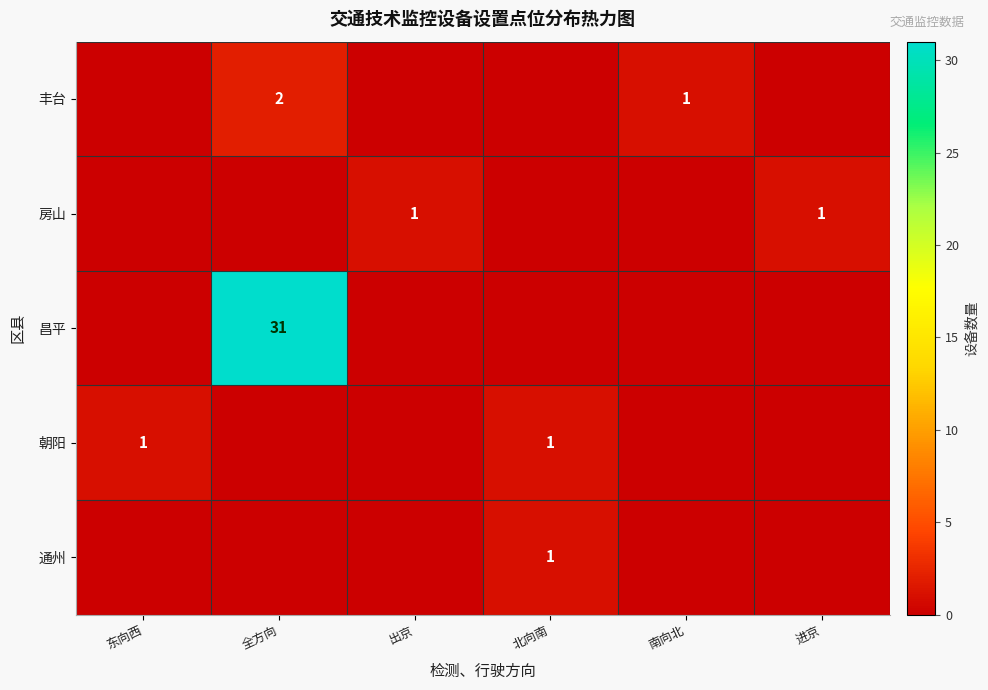

Which series has the widest spread of values?

昌平